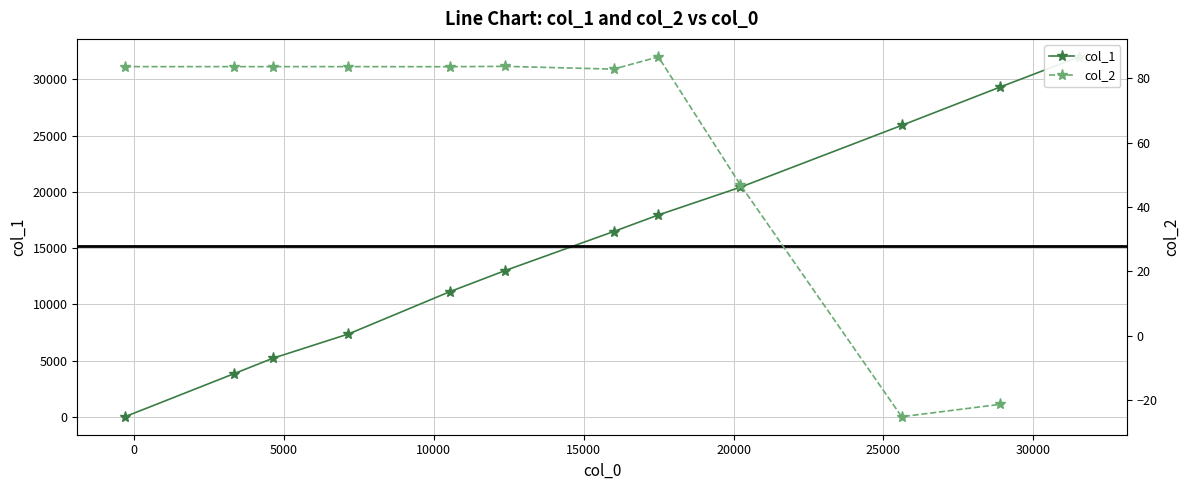

What is the greatest value displayed?

31999.0